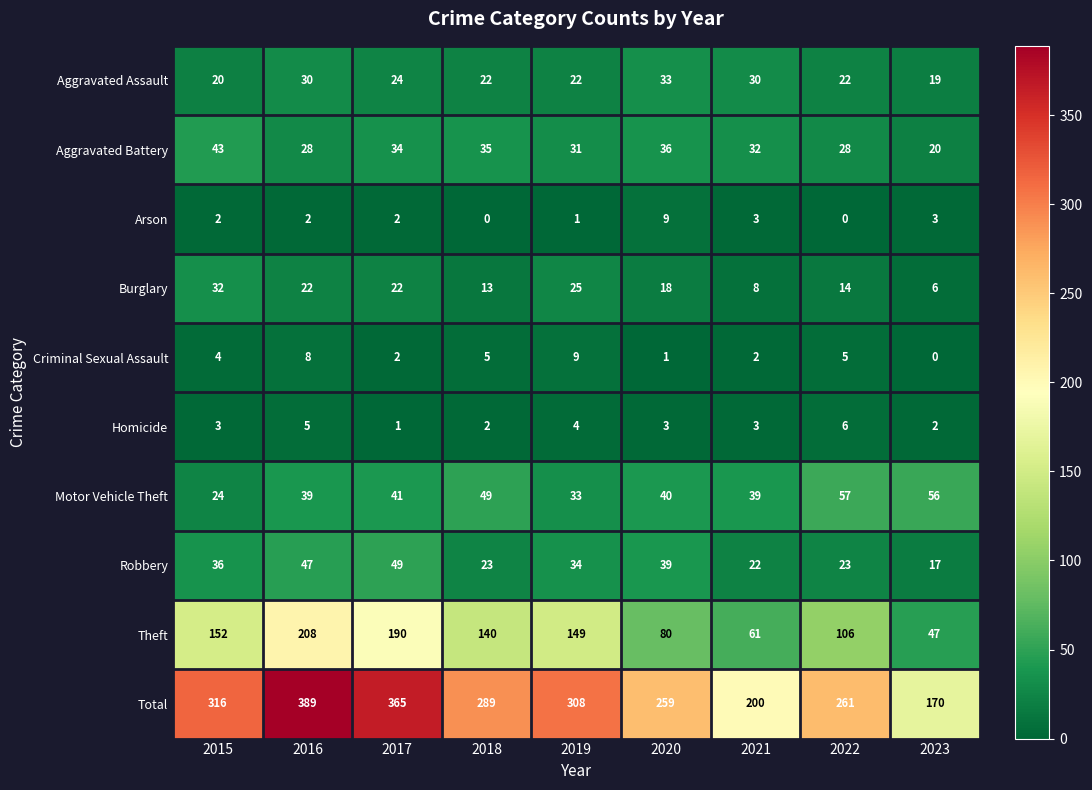

Between 2017 and 2018, which series saw the biggest shift?

Total